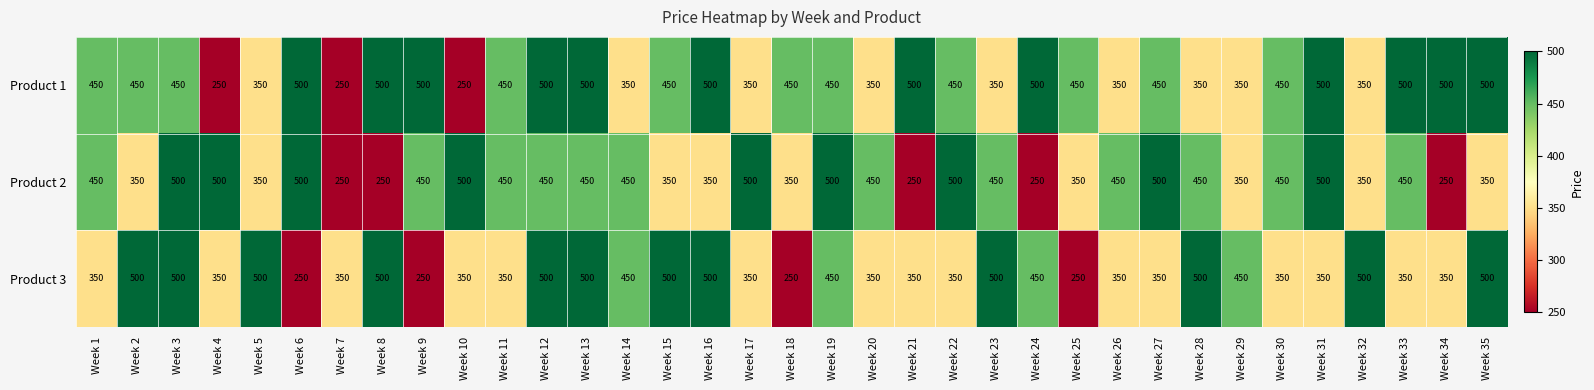

What is the lowest value of the Product 2 series?

250